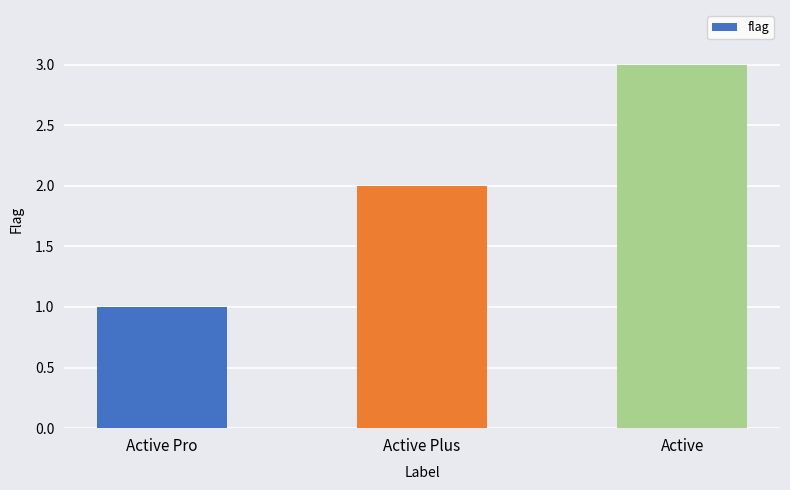

List the labels in order of value, largest first.

Active, Active Plus, Active Pro